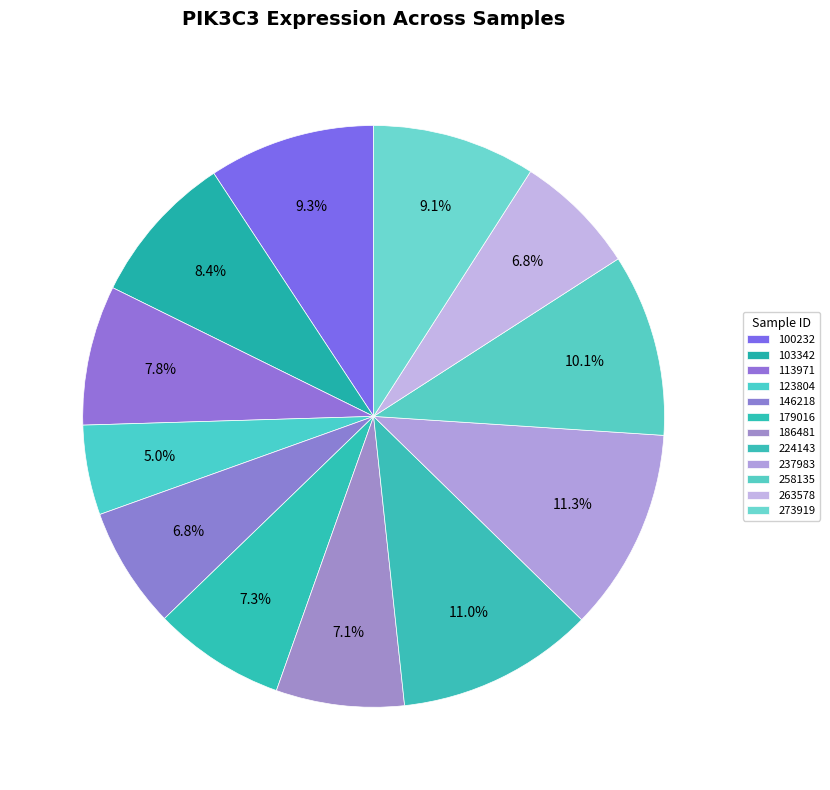

What percentage is the 186481 slice, to the nearest percent?

7%